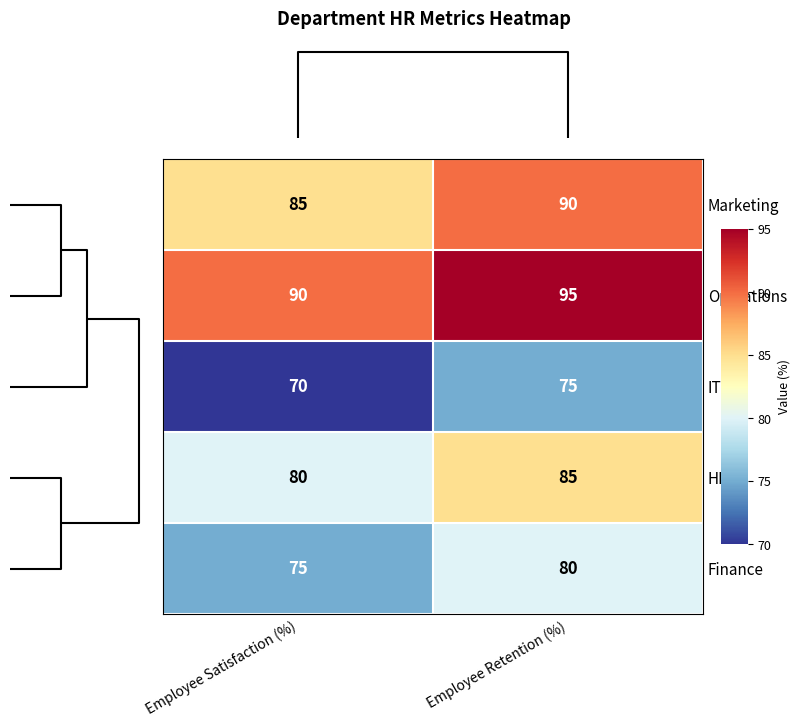

What is the maximum value shown in the chart?

95